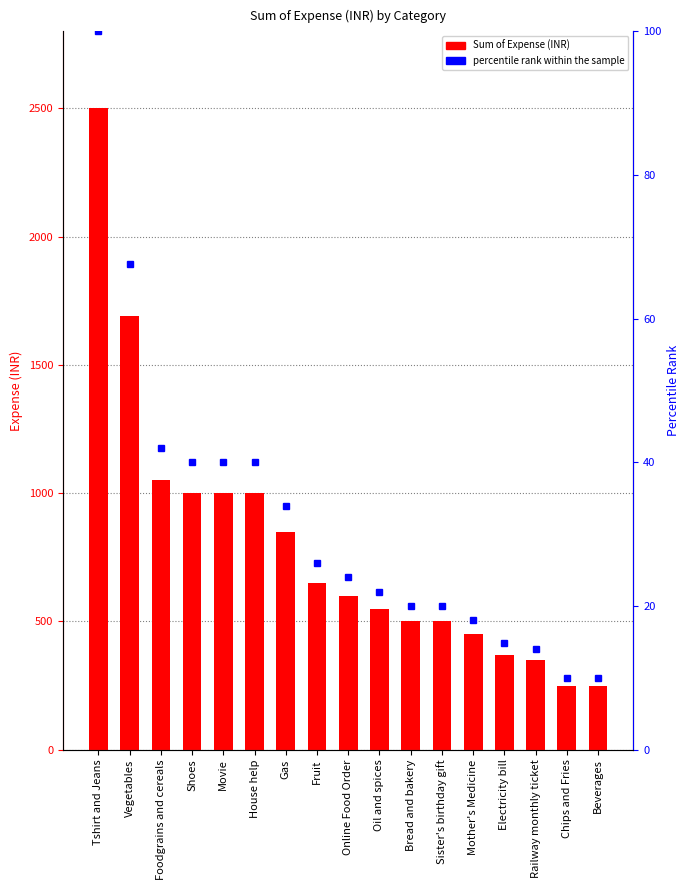

What is the label of the 15th bar from the left?

Railway monthly ticket